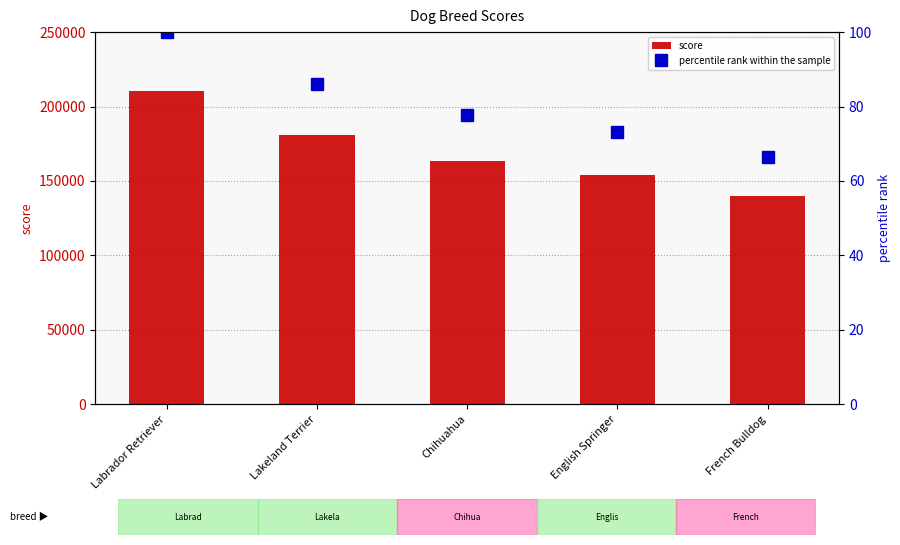

Are the bars horizontal?

No